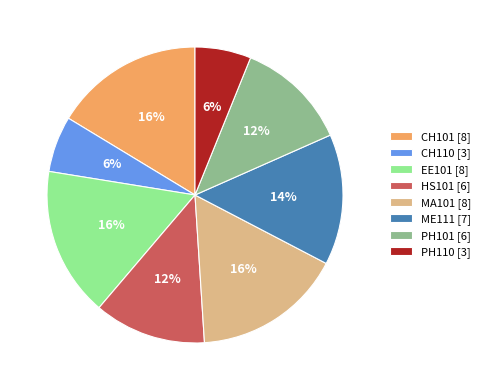

Is the sum of CH101 [8] and PH110 [3] greater than half?

No